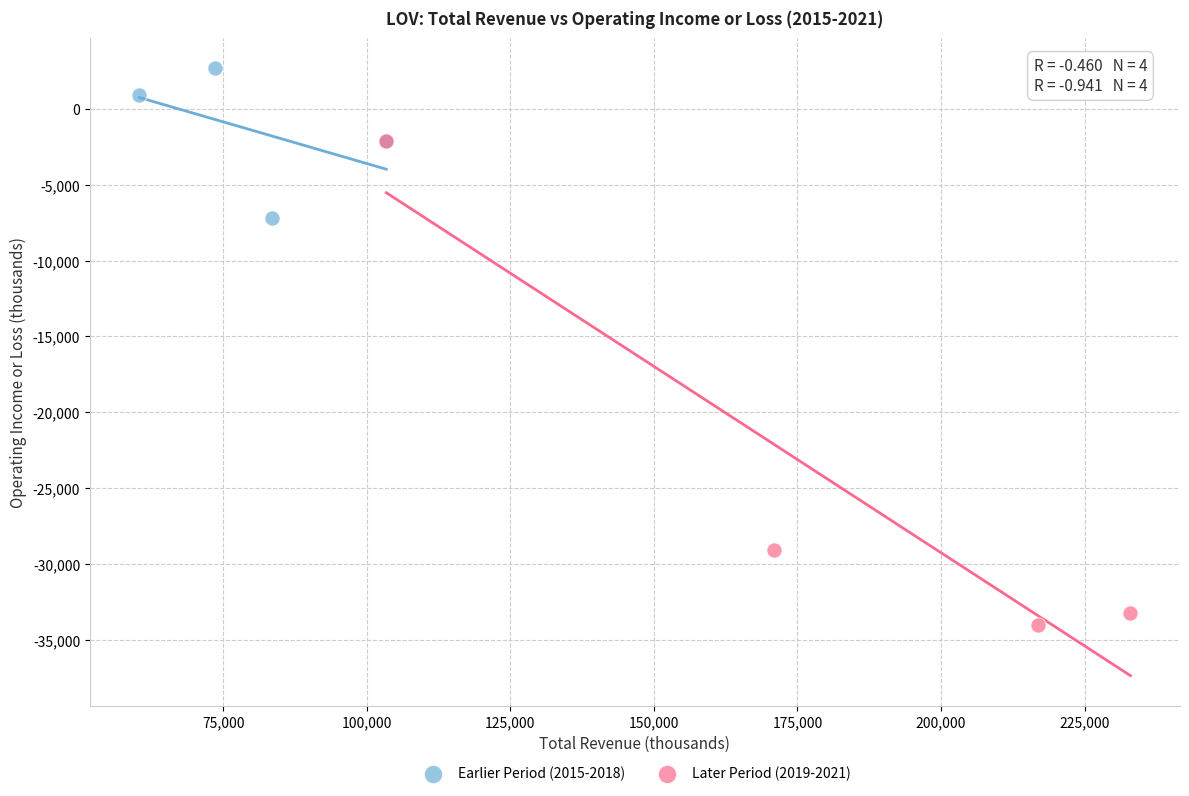

Which series has the widest spread of Y values?

Later Period (2019-2021)